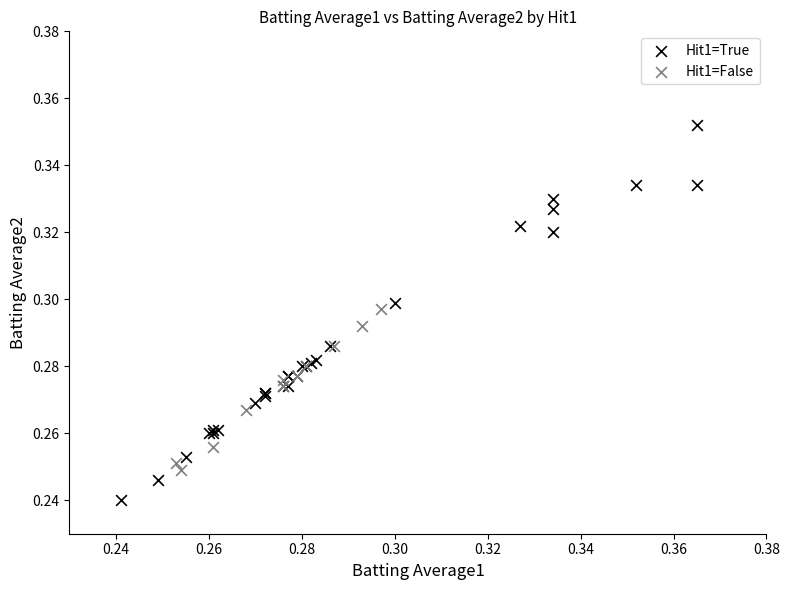

Which series reaches the maximum Y coordinate?

Hit1=True